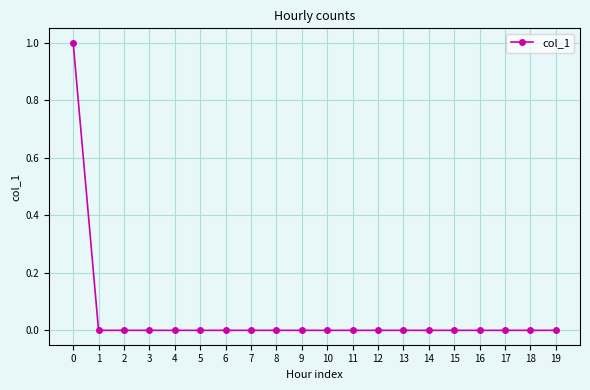

Is it true that the value at 6 is 0?

True